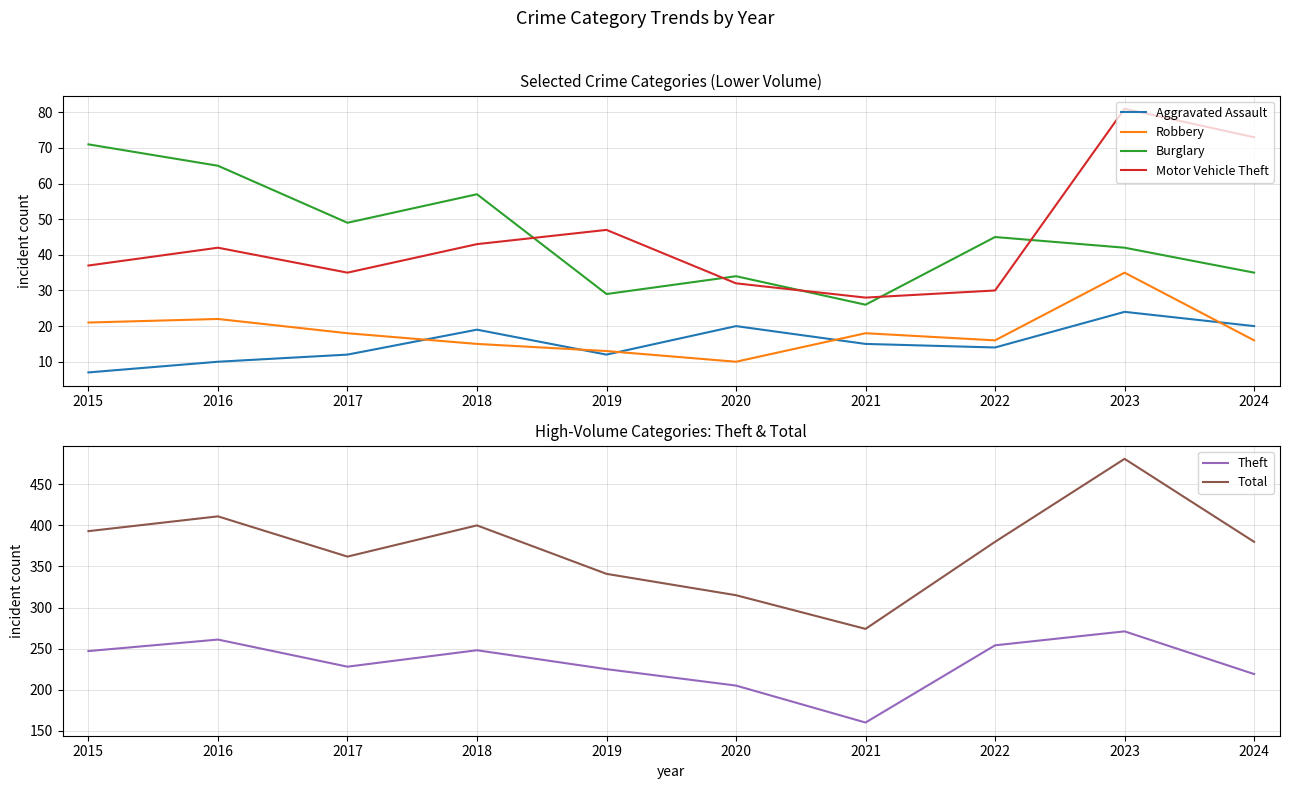

Where is the first local maximum for Burglary?

2018